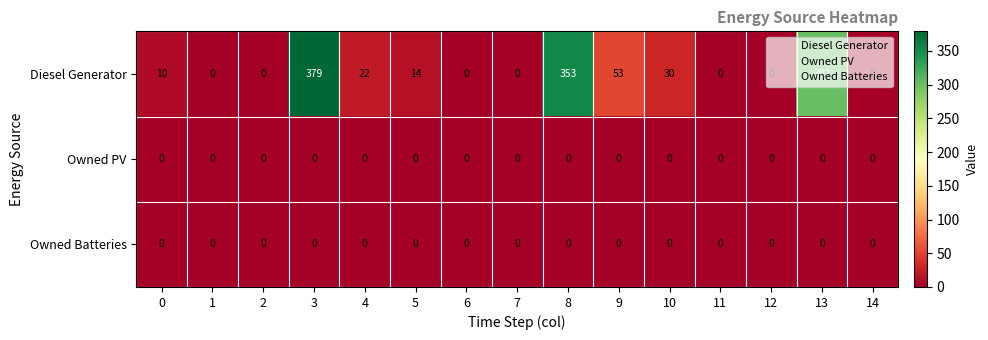

Count the number of data series in this chart.

3